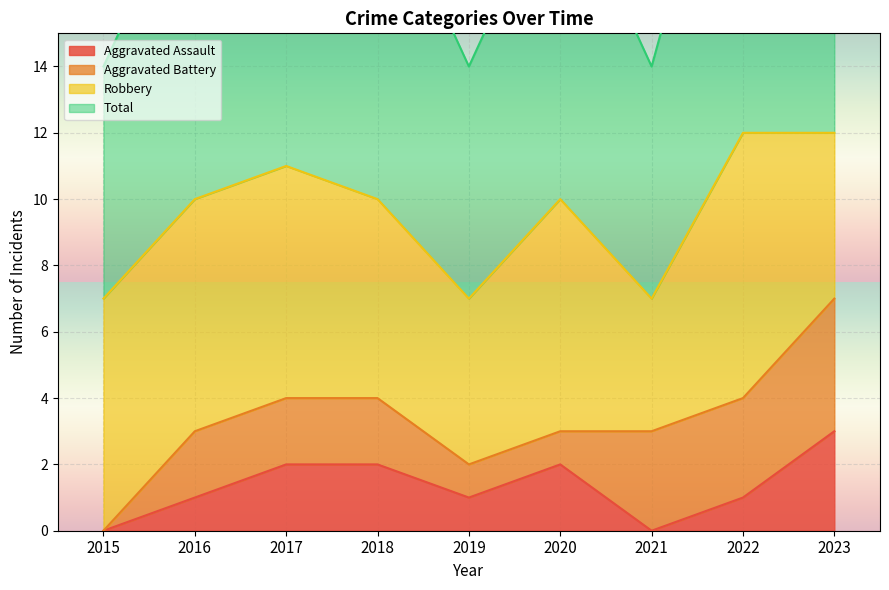

What value does the Total series have at 2016?

10